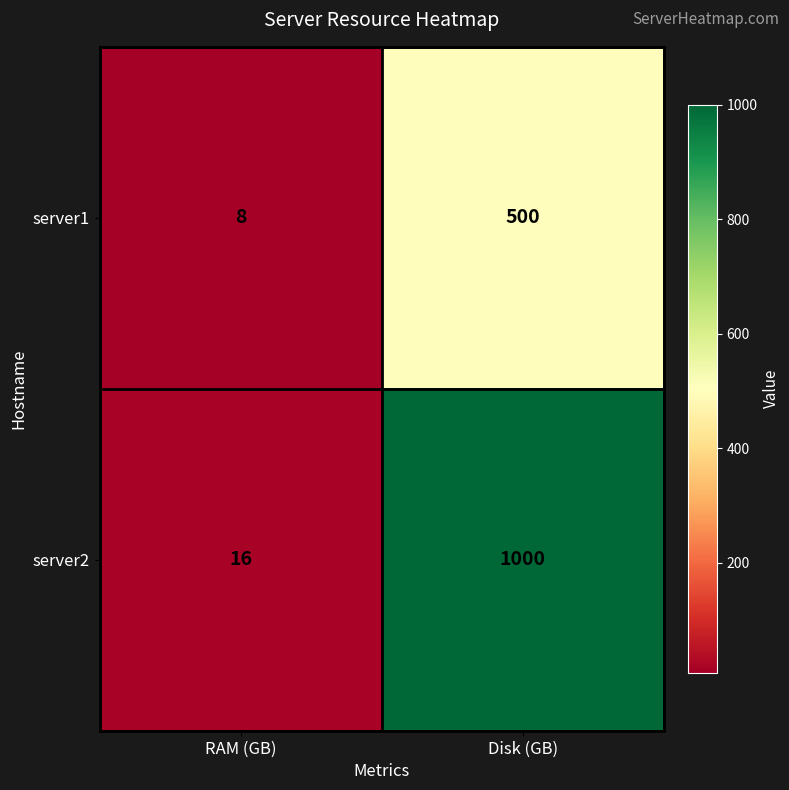

Which series changed the most between RAM (GB) and Disk (GB)?

server2